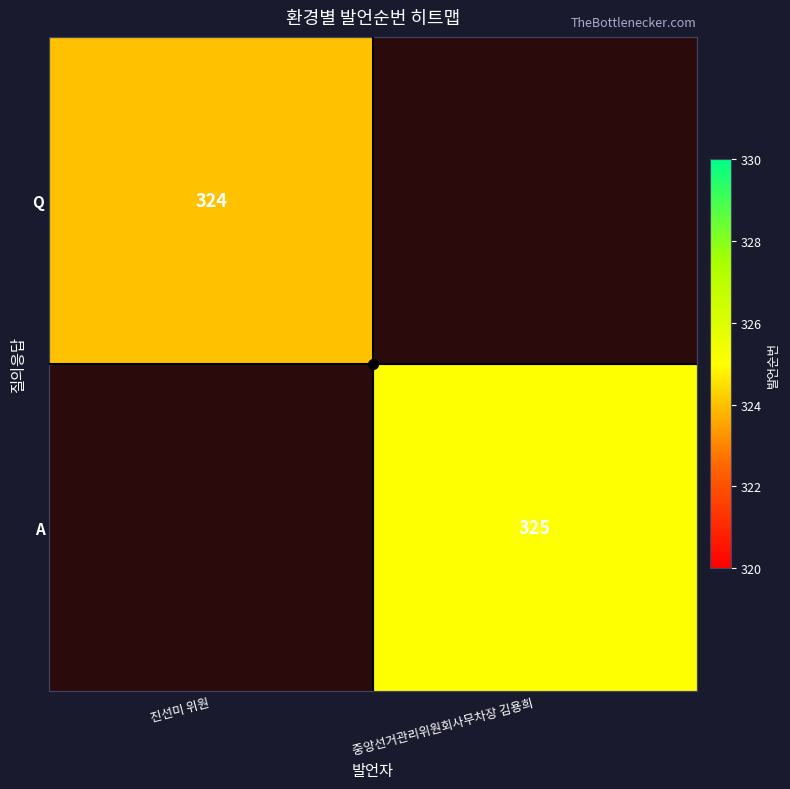

The value of A at 중앙선거관리위원회사무차장 김용희 is 562. True or false?

False